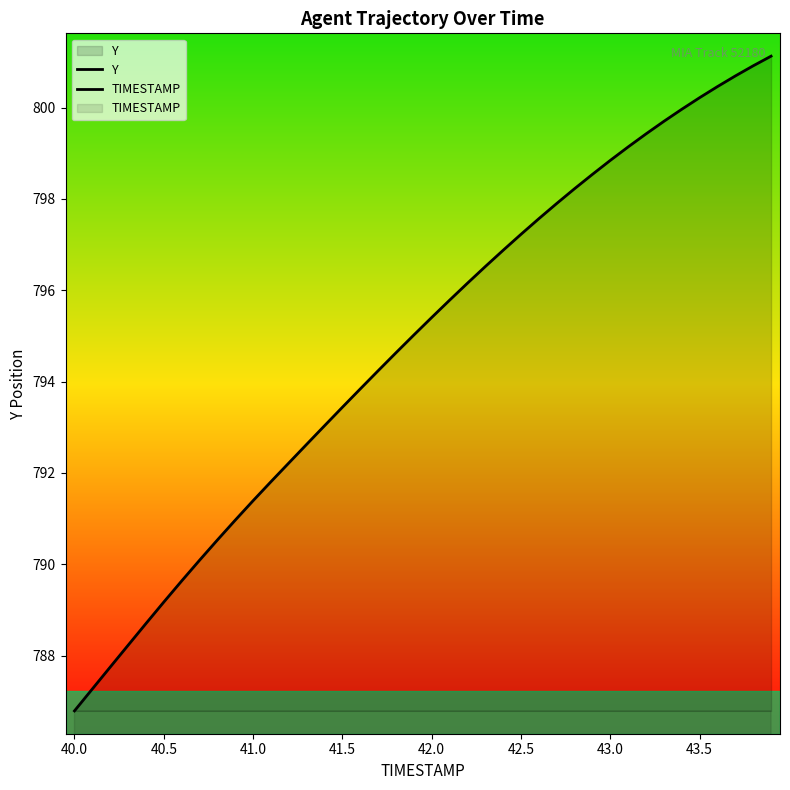

Which series has the largest total across all categories?

Y